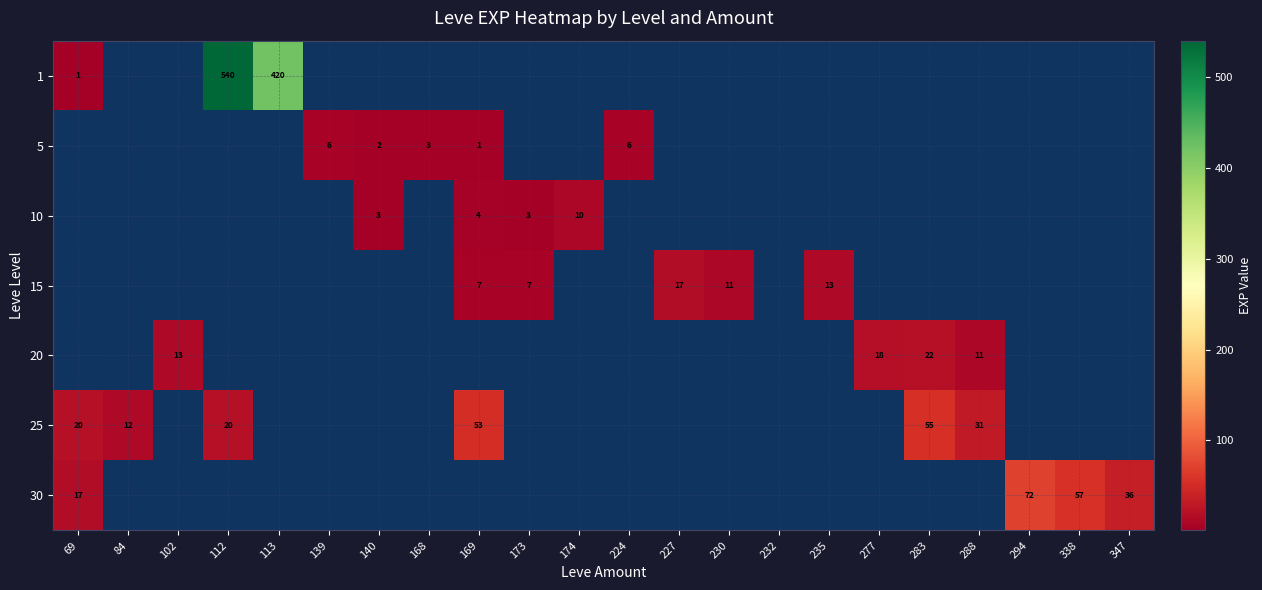

What is the smallest value displayed?

1.0